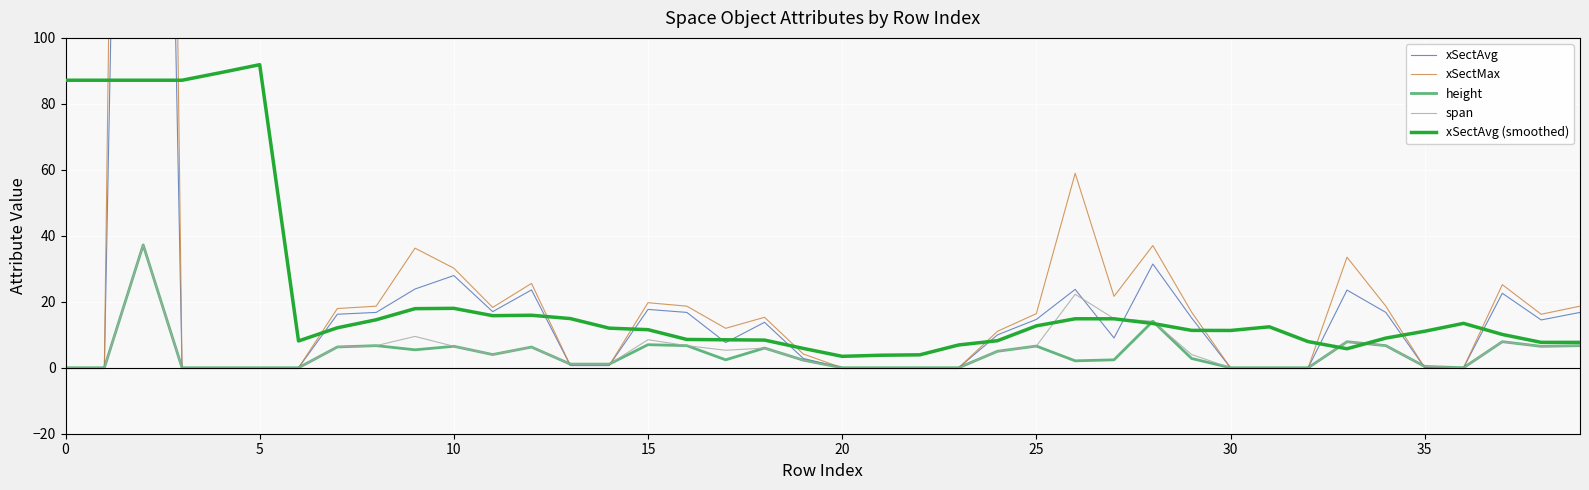

At which label is xSectAvg (smoothed) closest to 47?

10